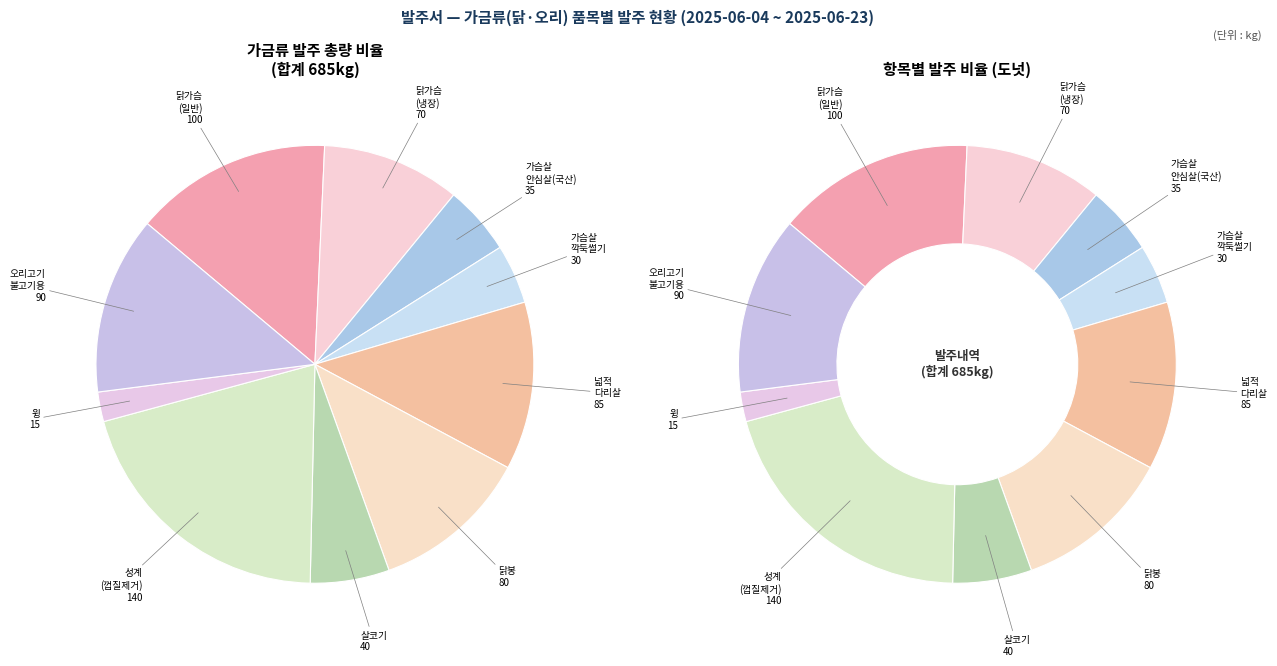

What percentage is the 닭고기(살코기)(kg) slice, to the nearest percent?

6%